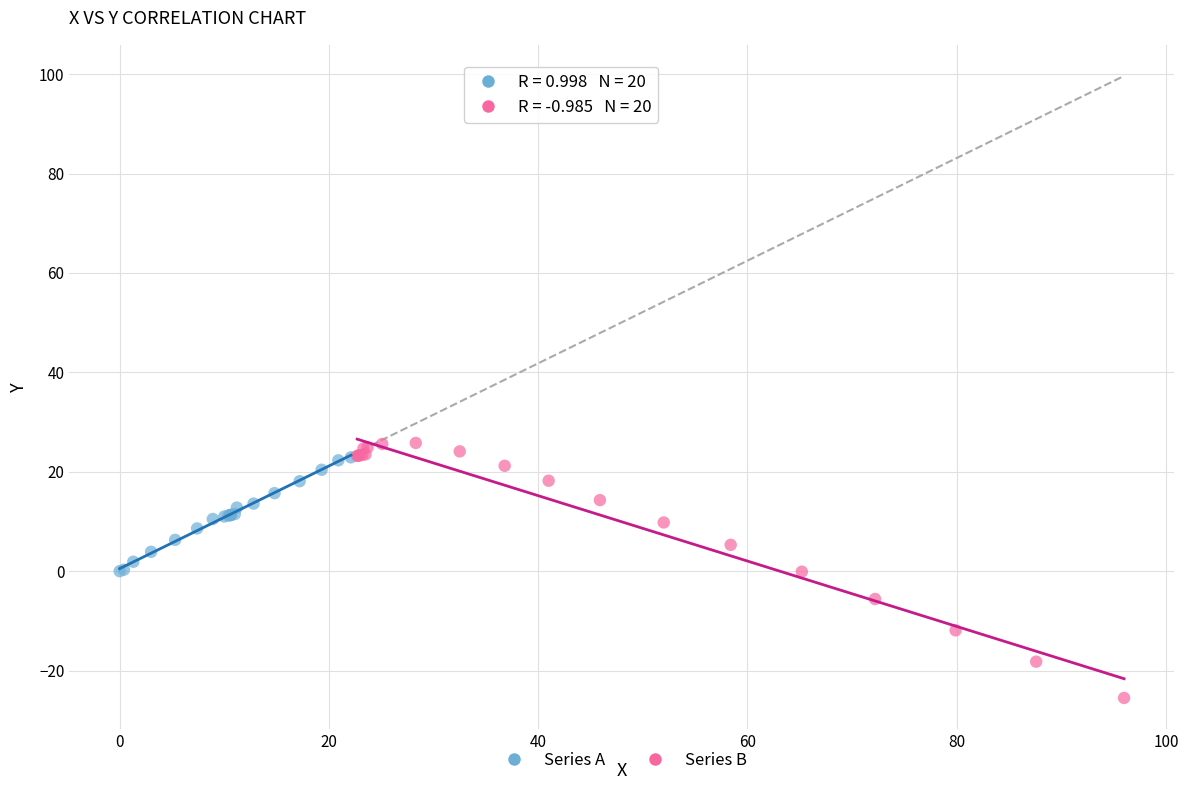

Which series reaches the minimum Y coordinate?

Series B